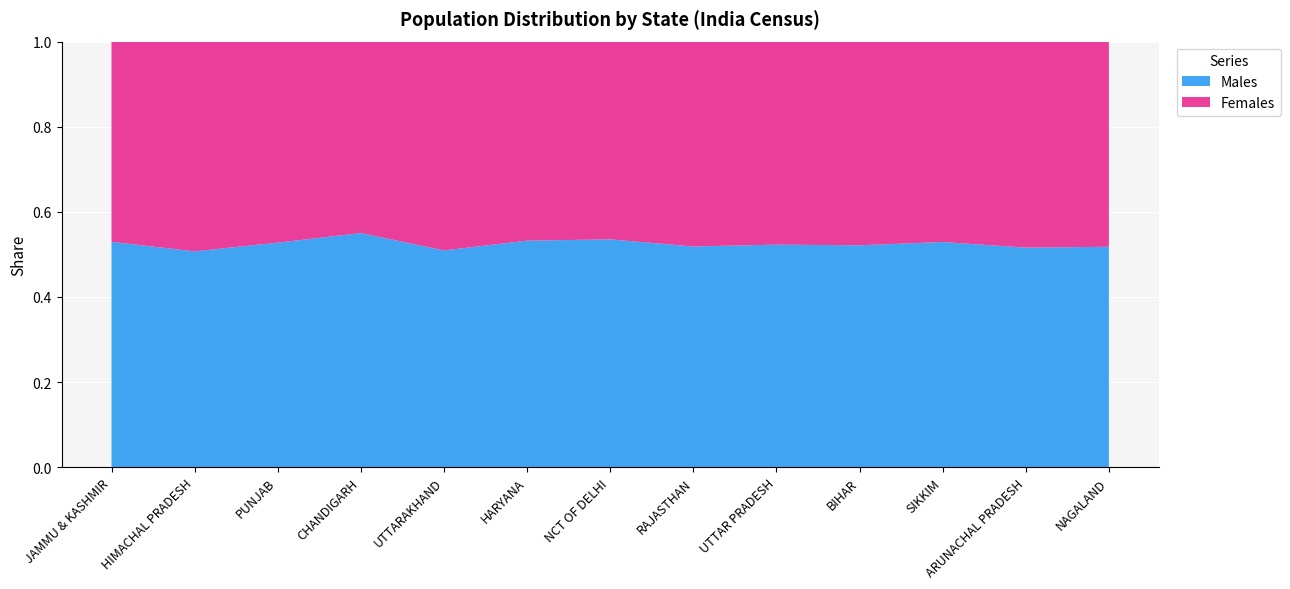

Reading left to right, what are all the values shown in this chart?

Males: JAMMU & KASHMIR=6640662	HIMACHAL PRADESH=3481873	PUNJAB=14639465	CHANDIGARH=580663	UTTARAKHAND=5137773	HARYANA=13494734	NCT OF DELHI=8987326	RAJASTHAN=35550997	UTTAR PRADESH=104480510	BIHAR=54278157	SIKKIM=323070	ARUNACHAL PRADESH=713912	NAGALAND=1024649
Females: JAMMU & KASHMIR=5900640	HIMACHAL PRADESH=3382729	PUNJAB=13103873	CHANDIGARH=474787	UTTARAKHAND=4948519	HARYANA=11856728	NCT OF DELHI=7800615	RAJASTHAN=32997440	UTTAR PRADESH=95331831	BIHAR=49821295	SIKKIM=287507	ARUNACHAL PRADESH=669815	NAGALAND=953853